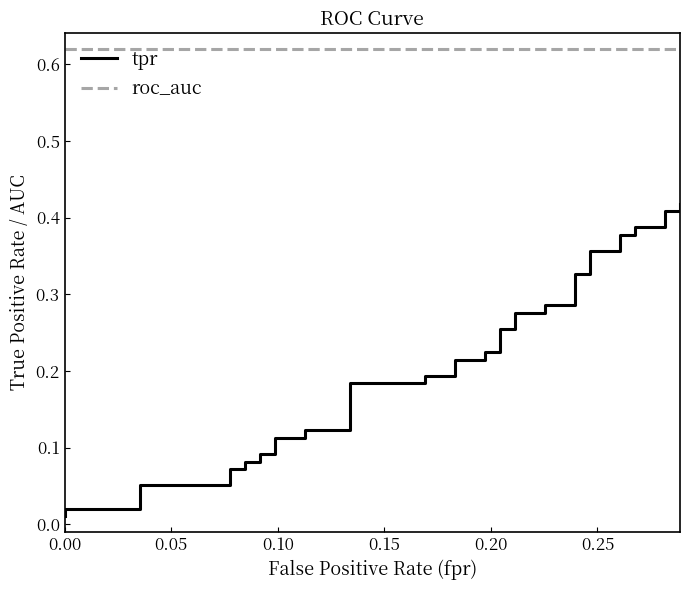

What position from the right is 0.05?

39